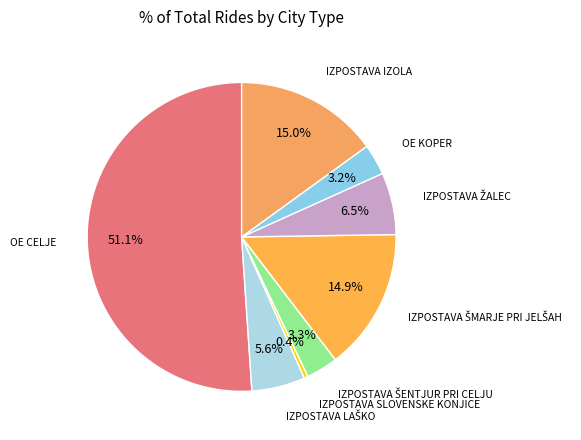

Approximately how many times larger is the value at OE CELJE compared to IZPOSTAVA IZOLA?

3.4